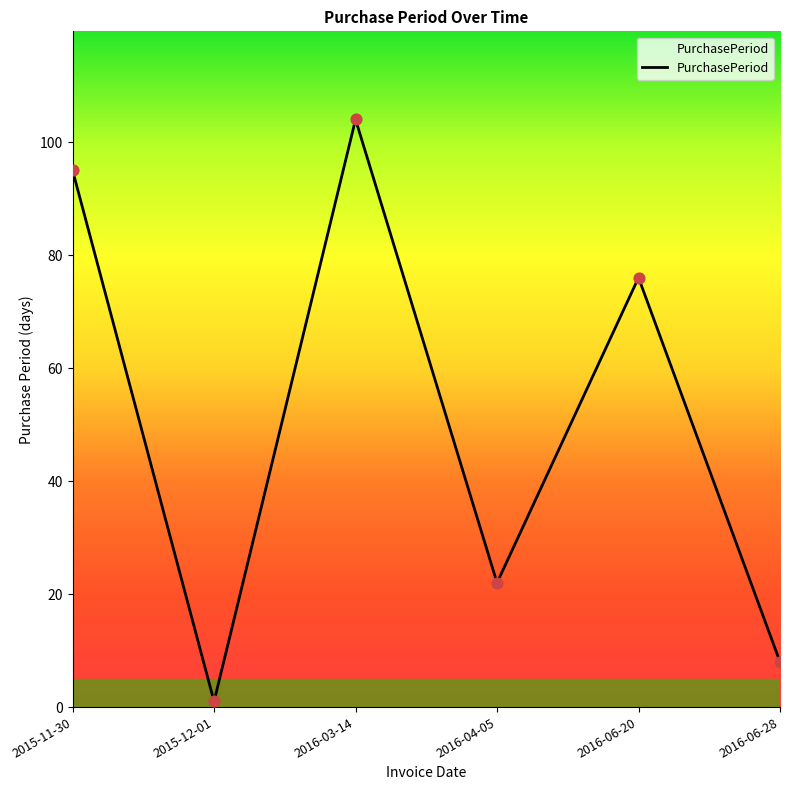

Between 2016-04-05 and 2016-03-14, which is larger?

2016-03-14